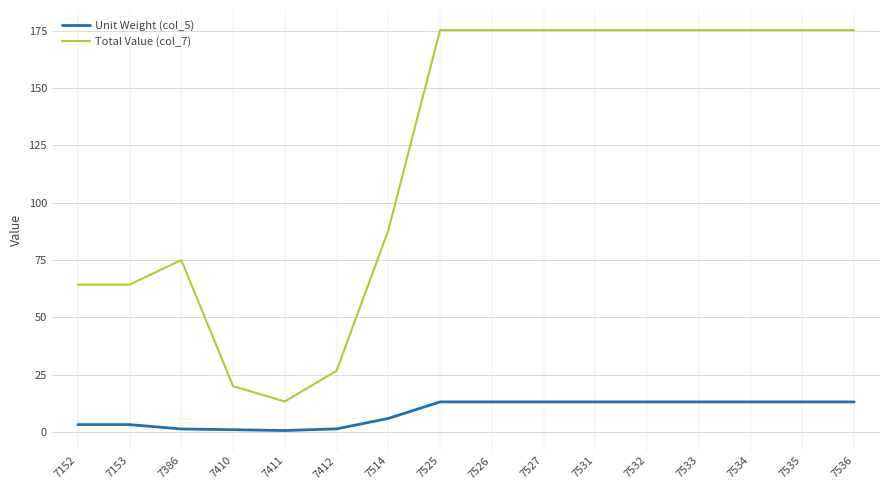

What is the highest value of the Unit Weight (col_5) series?

13.2